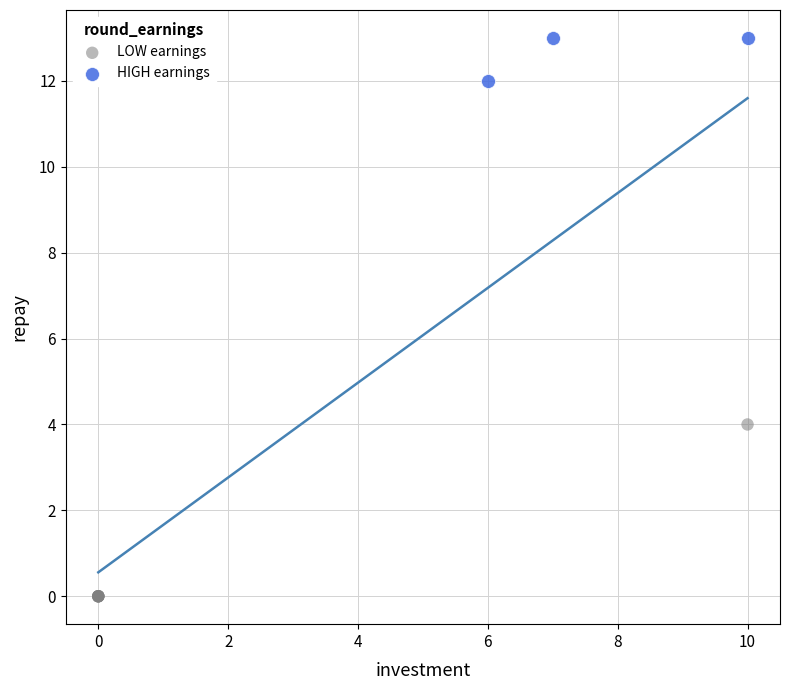

Which series contains the highest Y value?

HIGH earnings